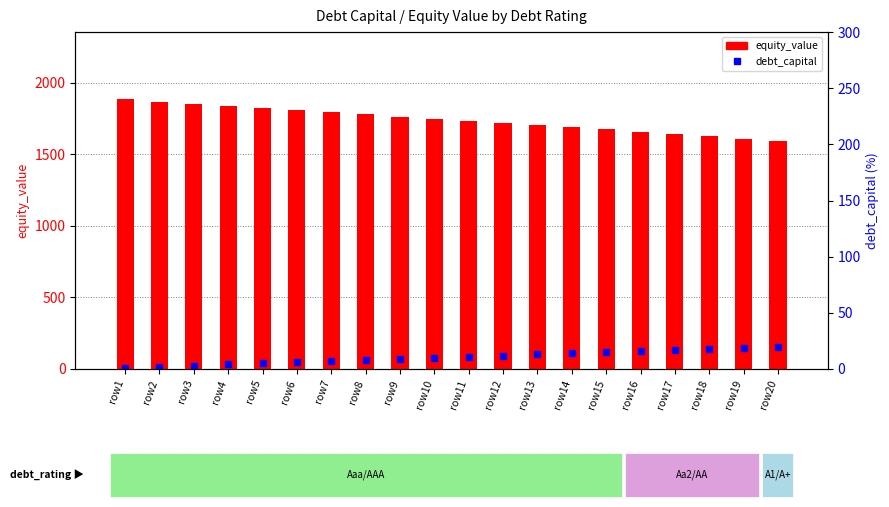

Does the chart contain stacked bars?

No